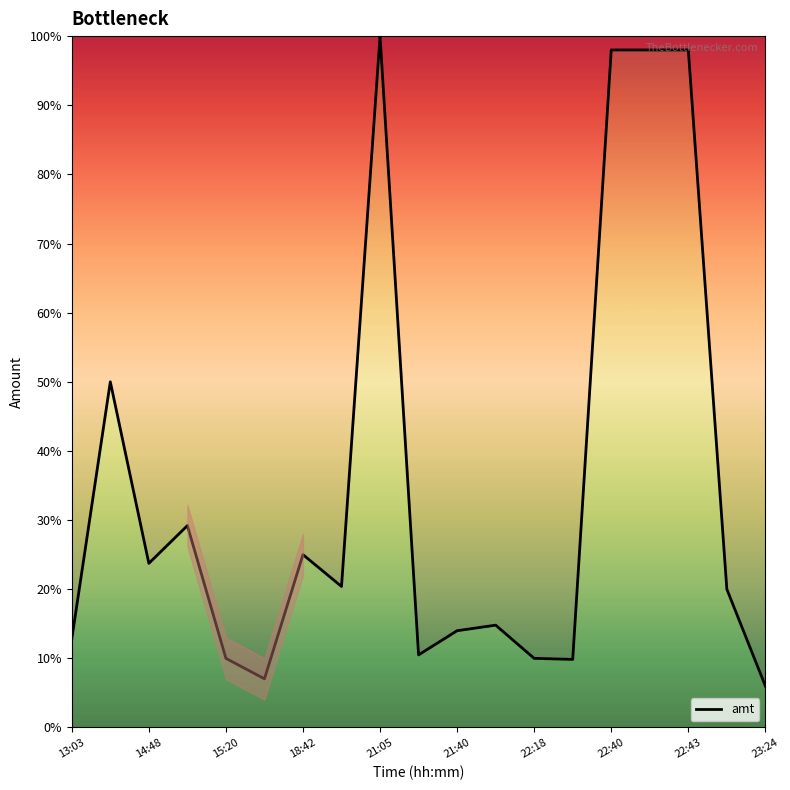

What is the difference between the maximum and minimum values?

94.0